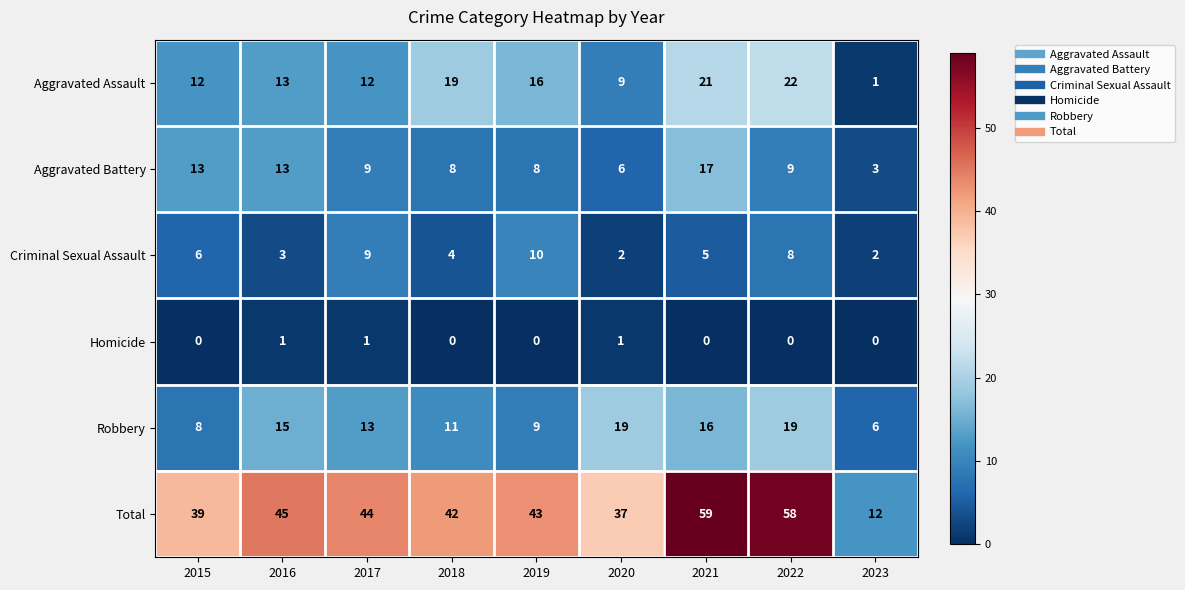

The value of Total at 2019 is 70. True or false?

False